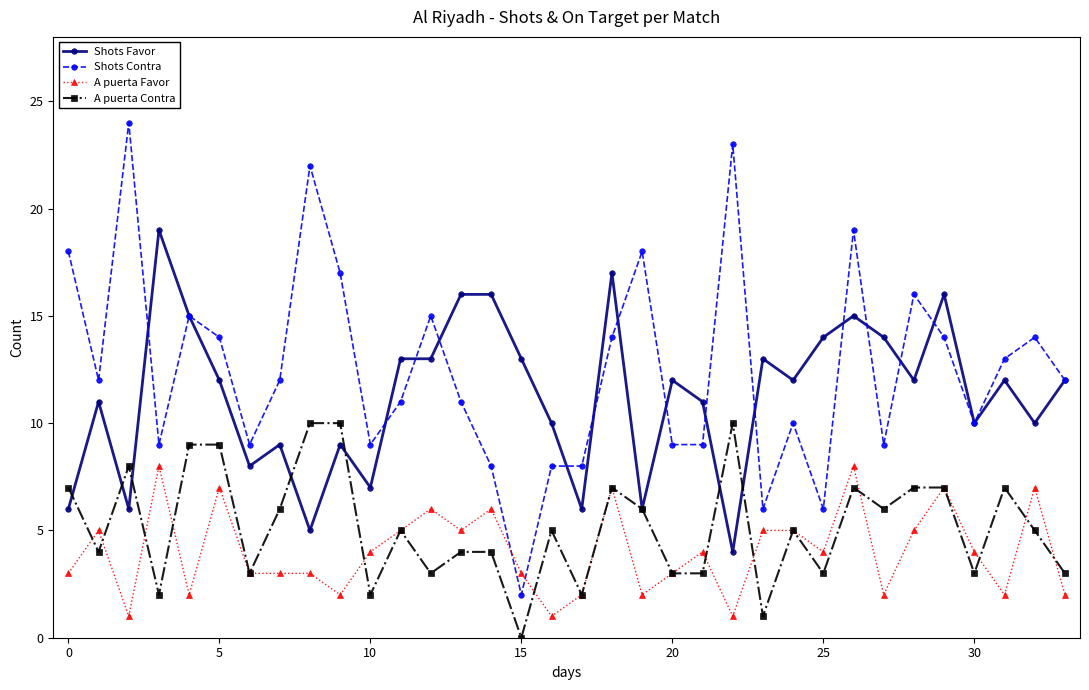

What is the maximum value for A puerta Favor?

8